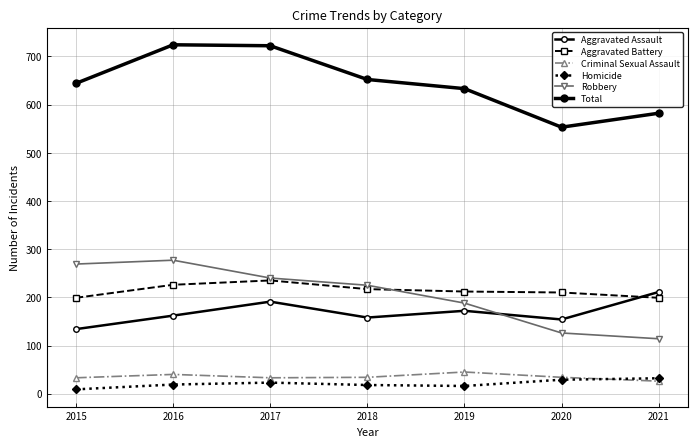

Is the value of Robbery at 2021 greater than the value of Criminal Sexual Assault at 2016?

Yes